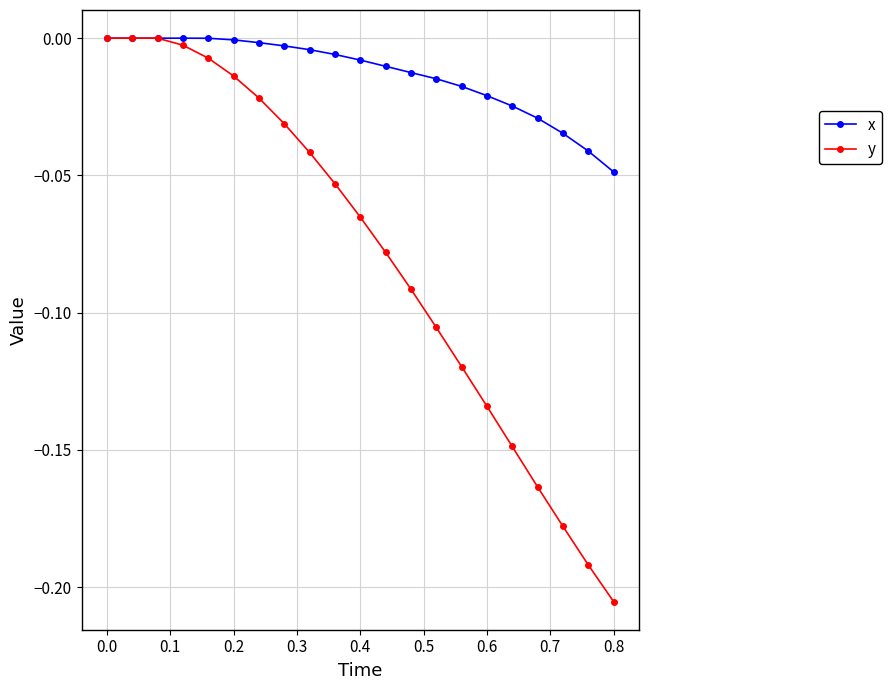

Which series has the widest spread of values?

y